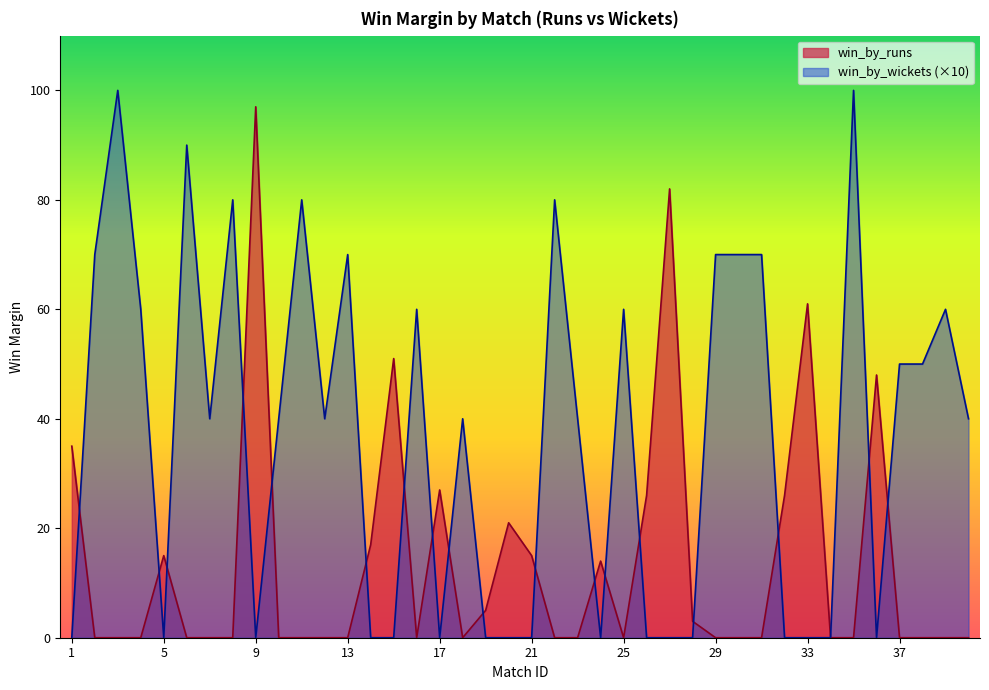

What is the average value of the win_by_wickets series?

36